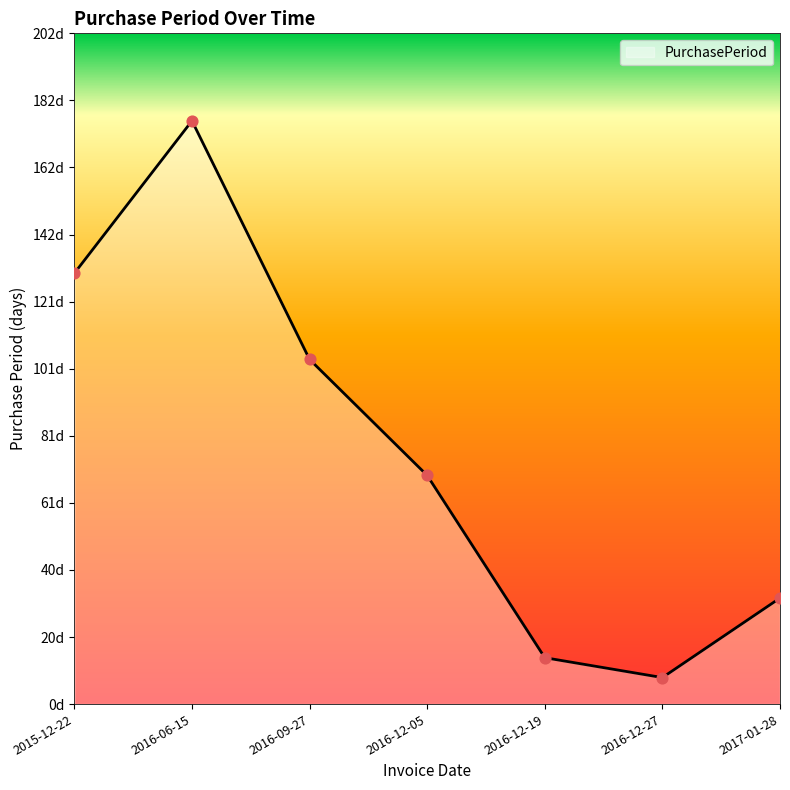

What is the change in value from 2015-12-22 to 2016-12-27?

-122